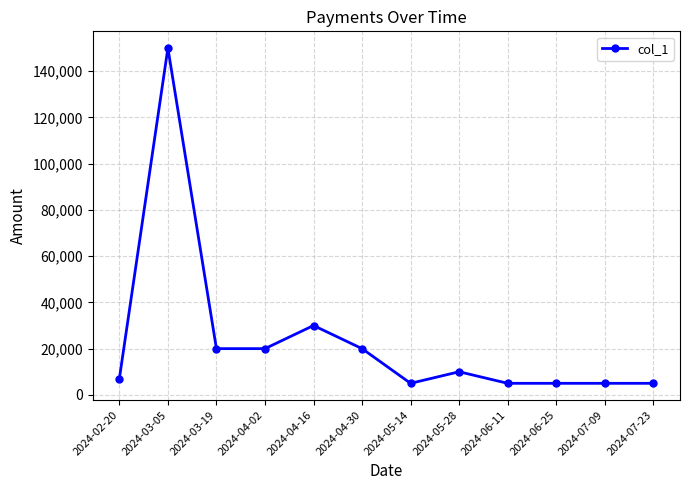

At which category does the data reach its first local peak?

2024-03-05